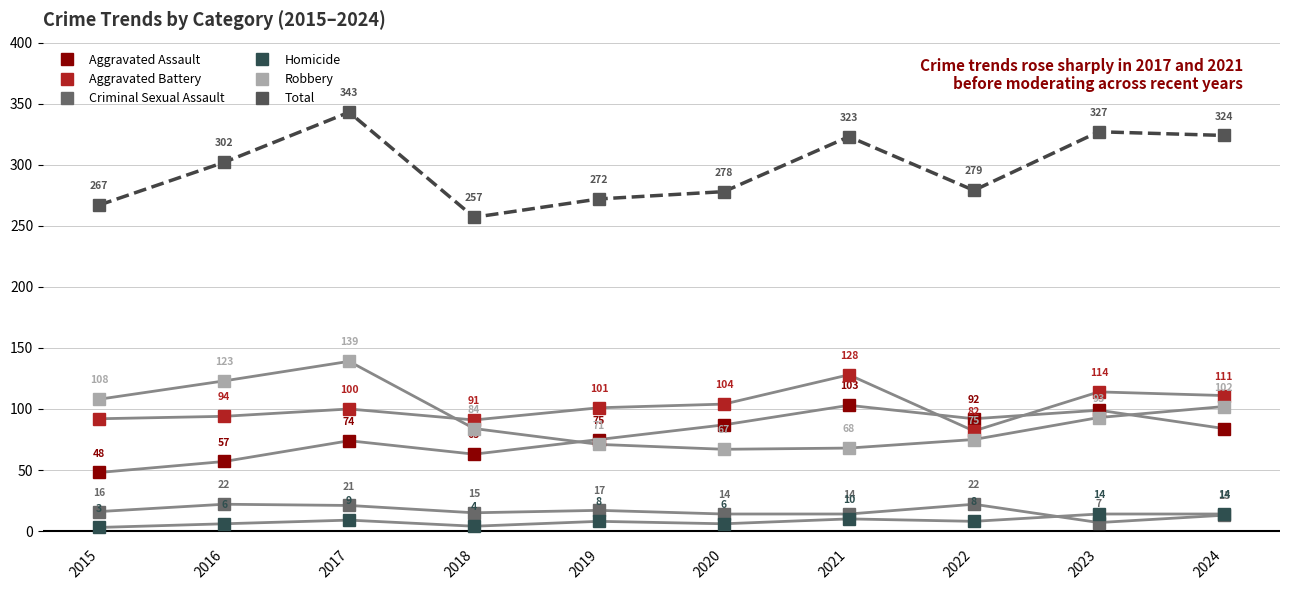

Where does the Aggravated Assault series first go above 84?

2020